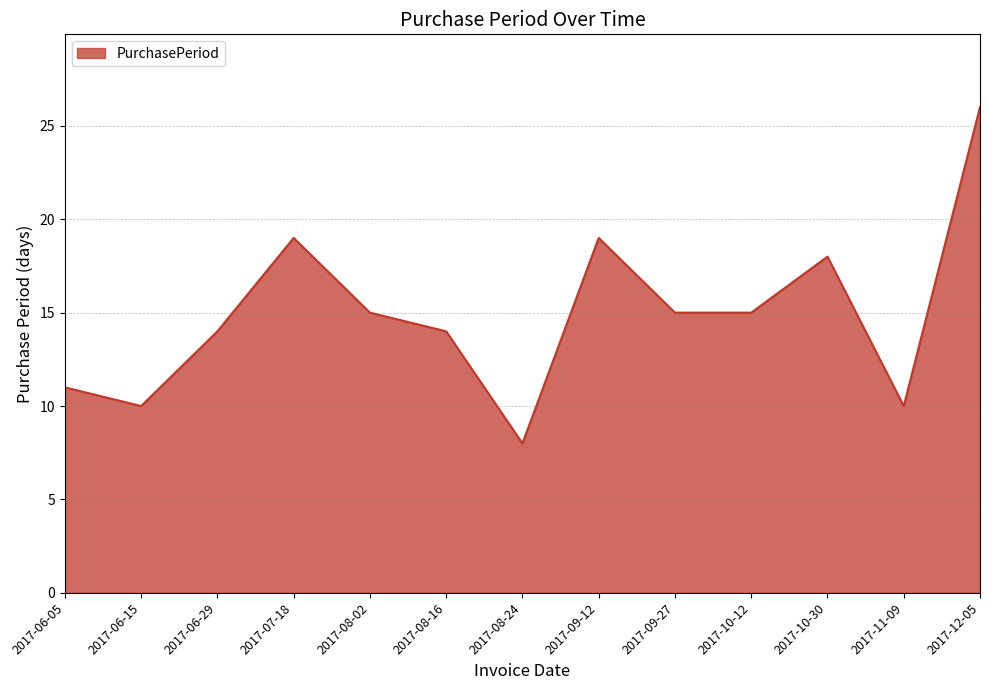

What position from the left is 2017-10-30?

11